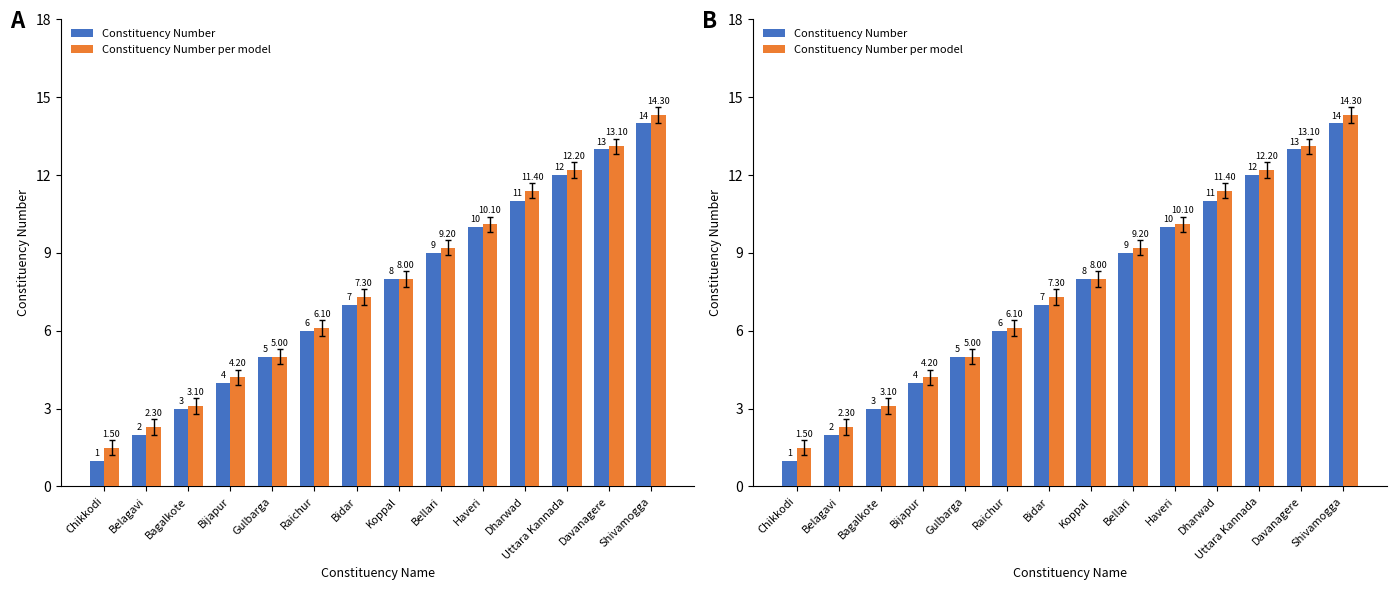

The value of Constituency Number per model at Bagalkote is 4.9. True or false?

False